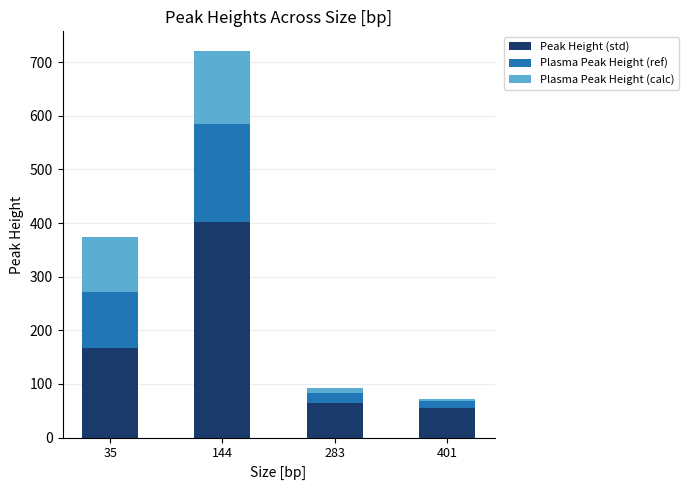

What is the highest value of the Peak Height (std) series?

401.8